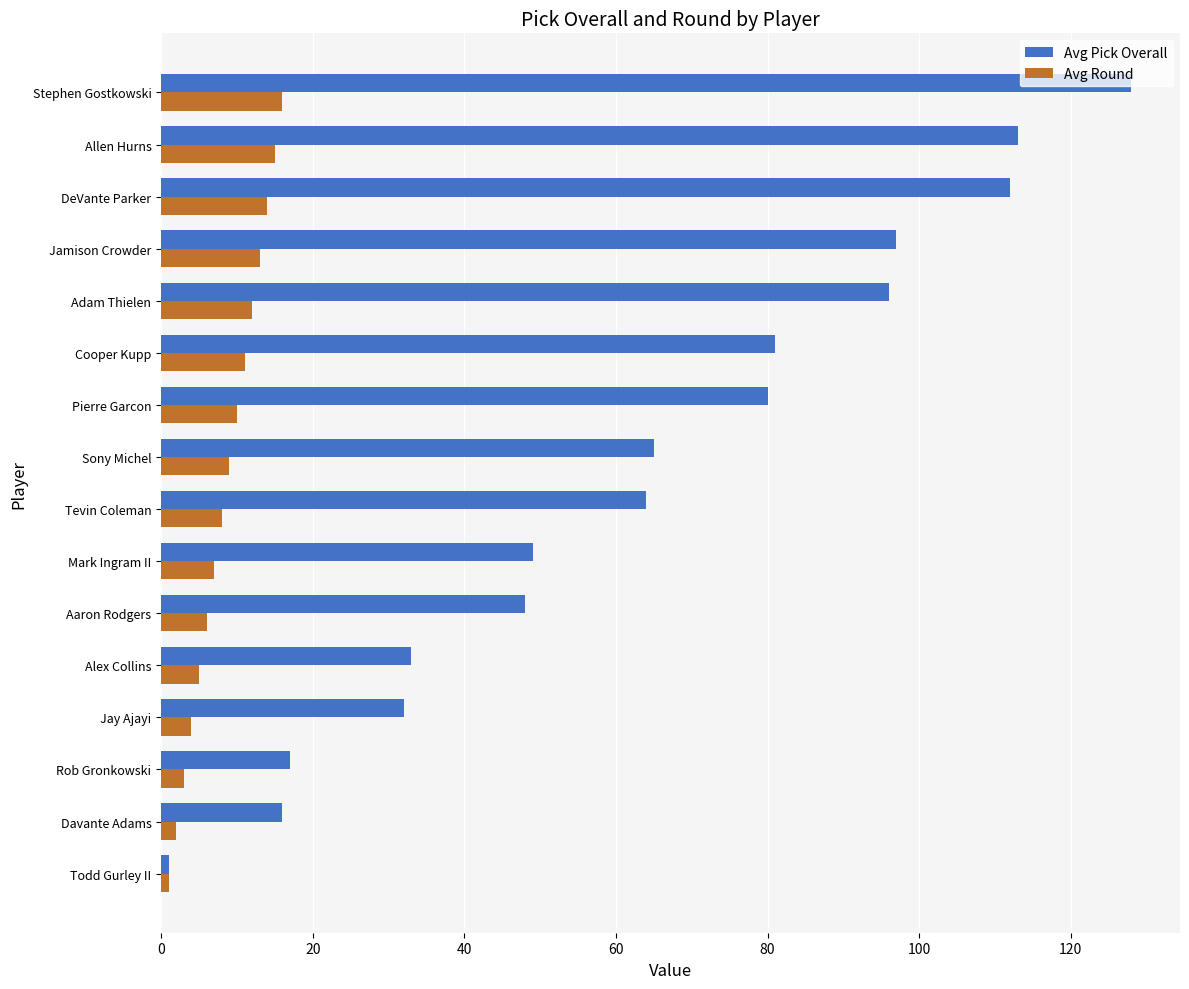

Rank the series at Cooper Kupp from highest to lowest value.

Avg Pick Overall, Avg Round